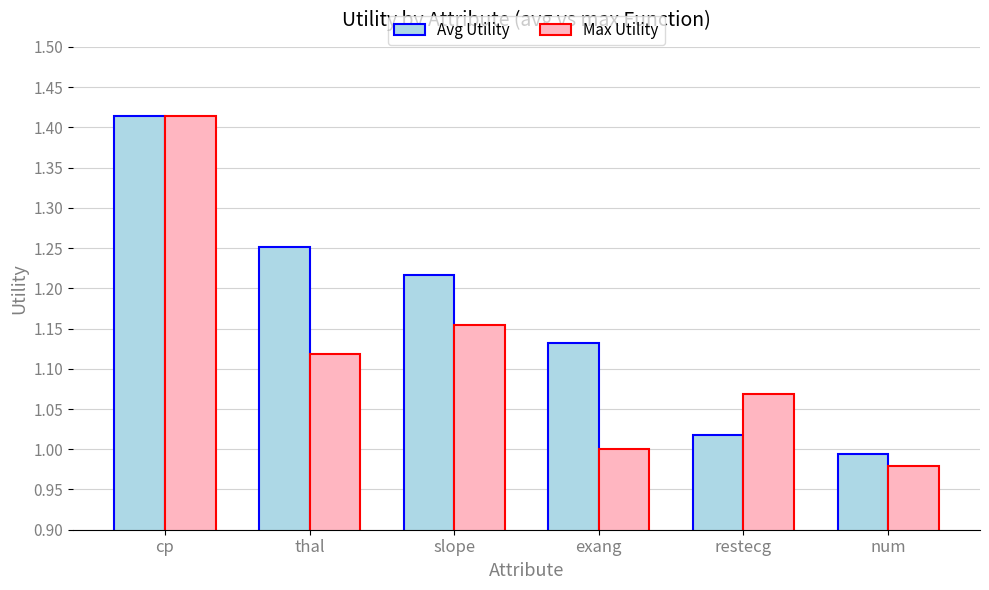

Between cp and num, which series saw the biggest shift?

Max Utility